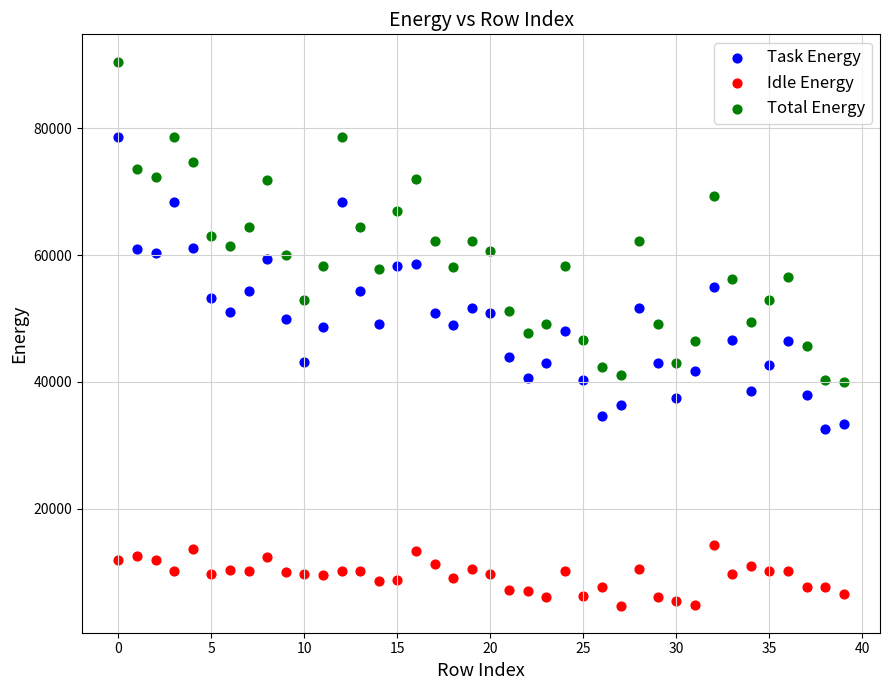

Across all data points, what is the range of Y values (max minus min)?

85748.8